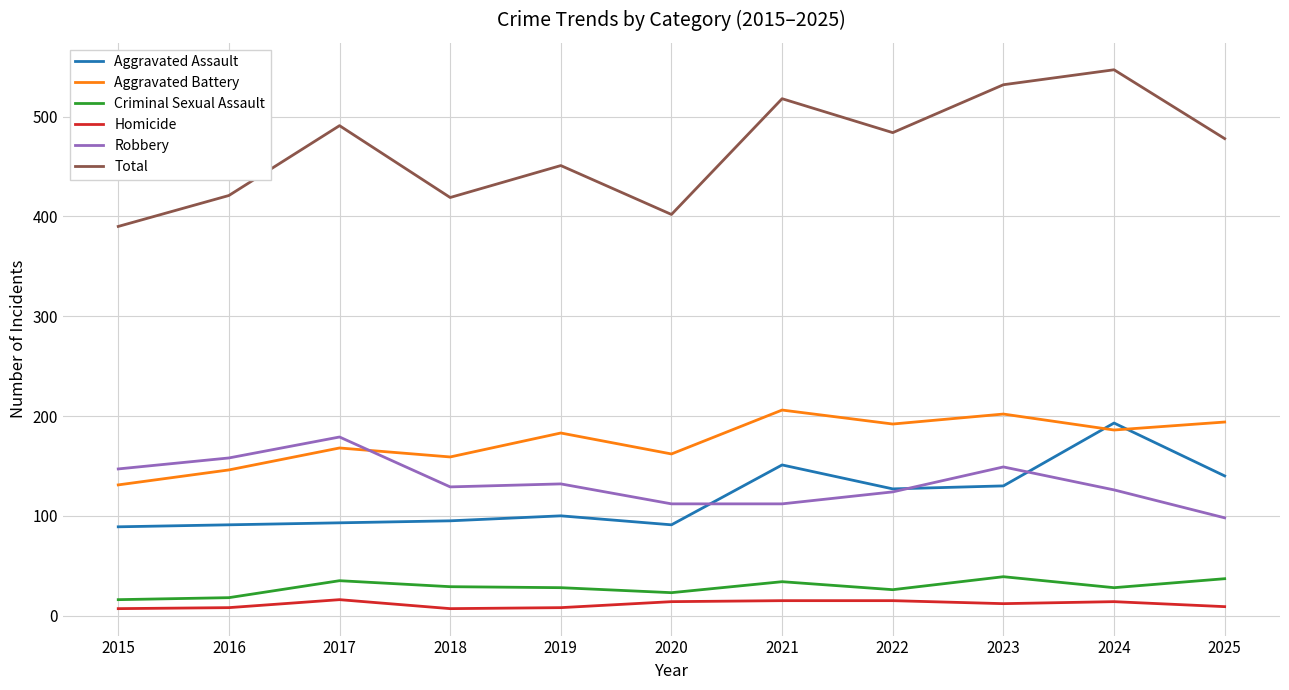

What is the minimum value shown in the chart?

7